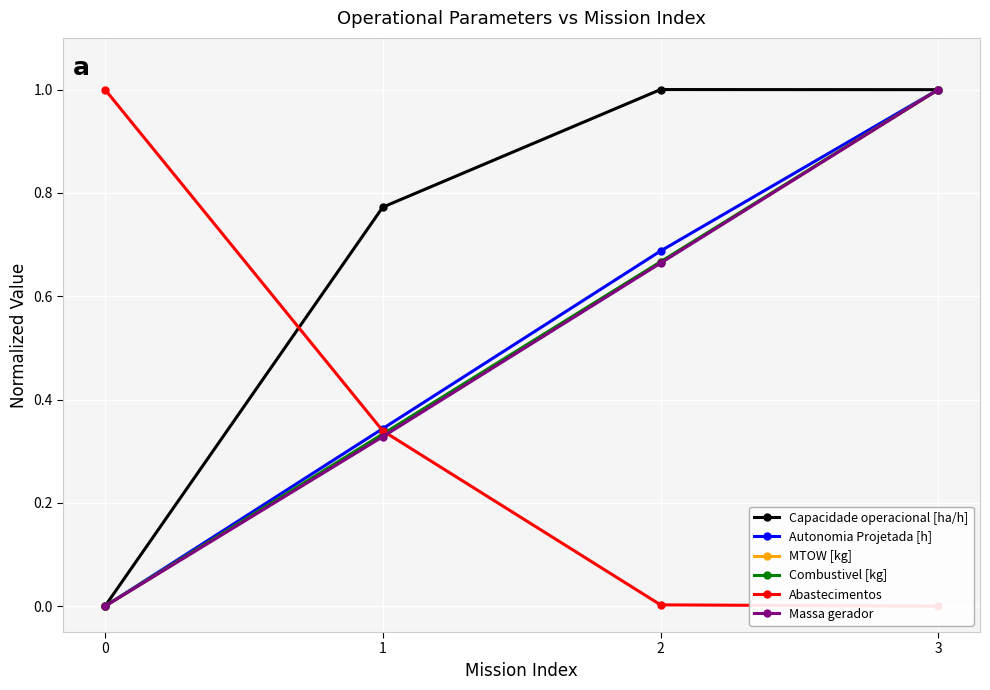

Count the number of data series in this chart.

6